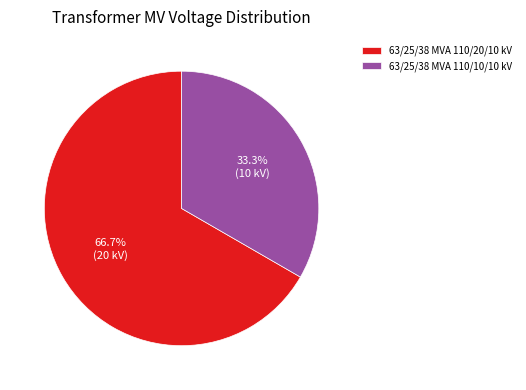

What percentage is the 63/25/38 MVA 110/20/10 kV slice, to the nearest percent?

67%